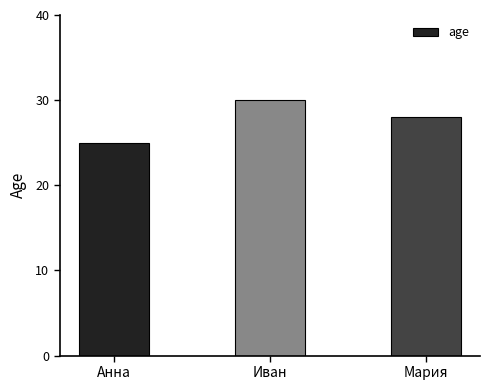

How many bars are there in total?

3